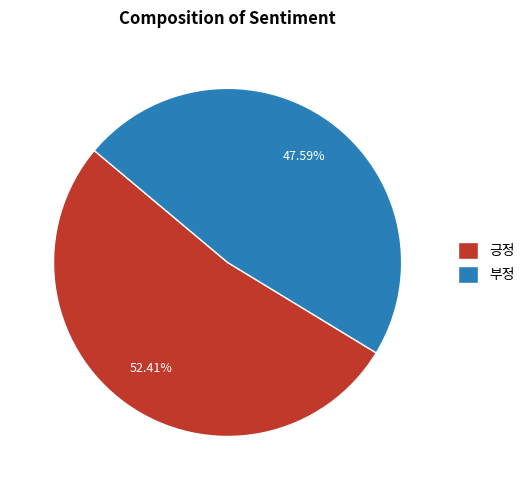

How many slices are in this pie chart?

2